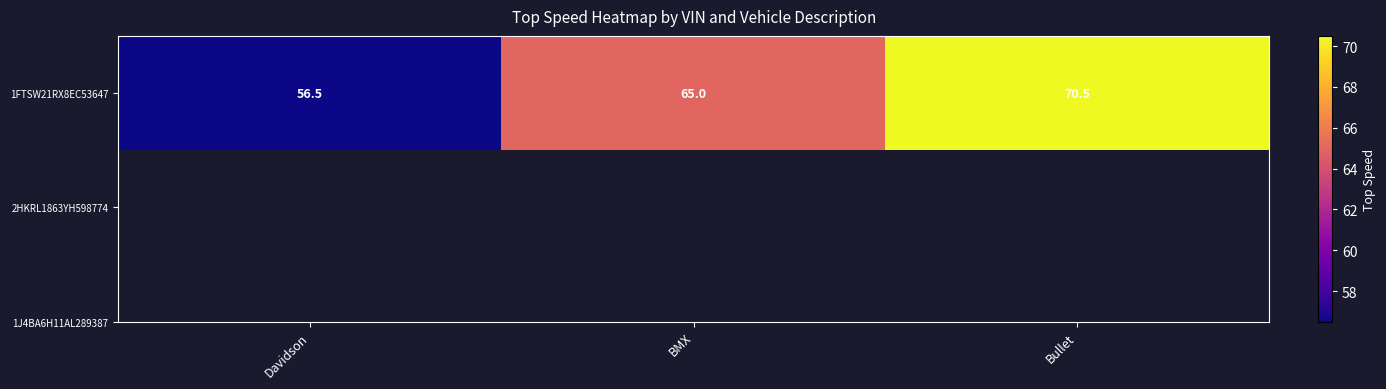

List the labels in order of value, largest first.

Bullet, BMX, Davidson